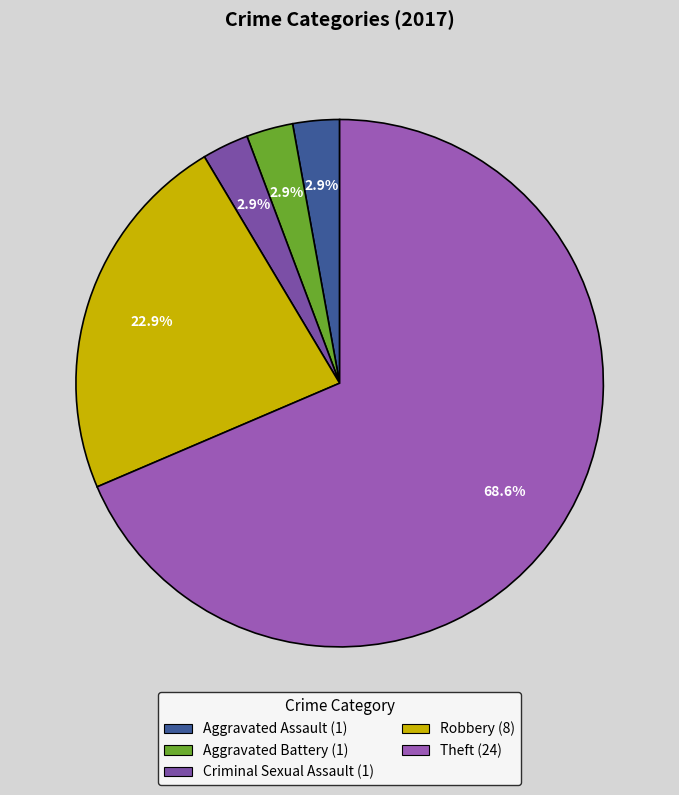

What is the smallest slice in the pie chart?

Aggravated Assault